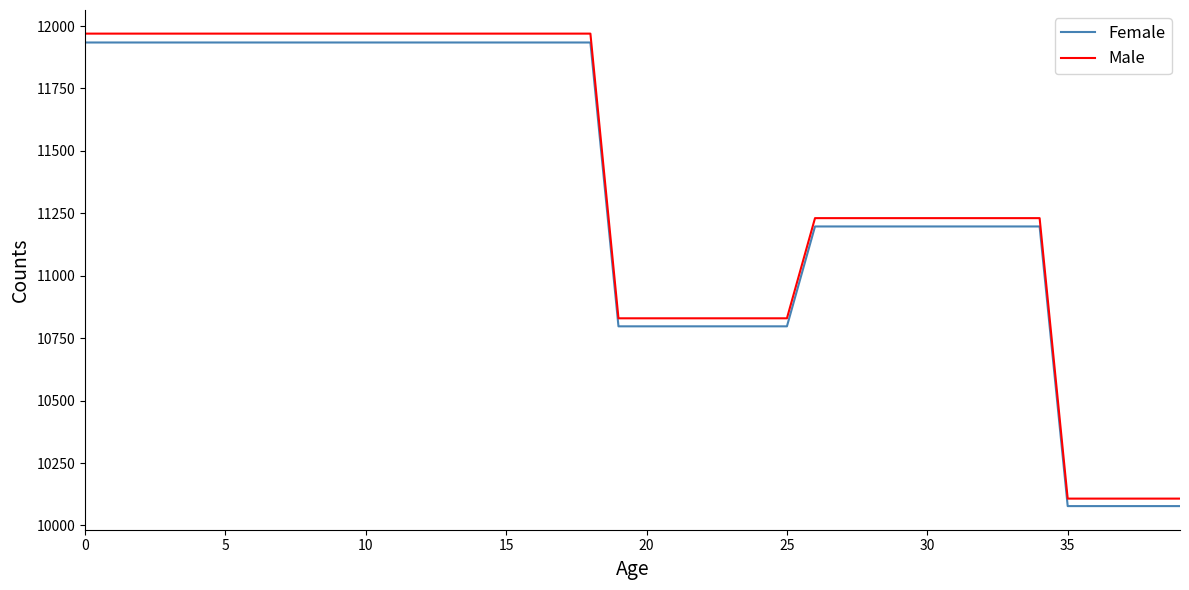

Which series has the largest total across all categories?

Male